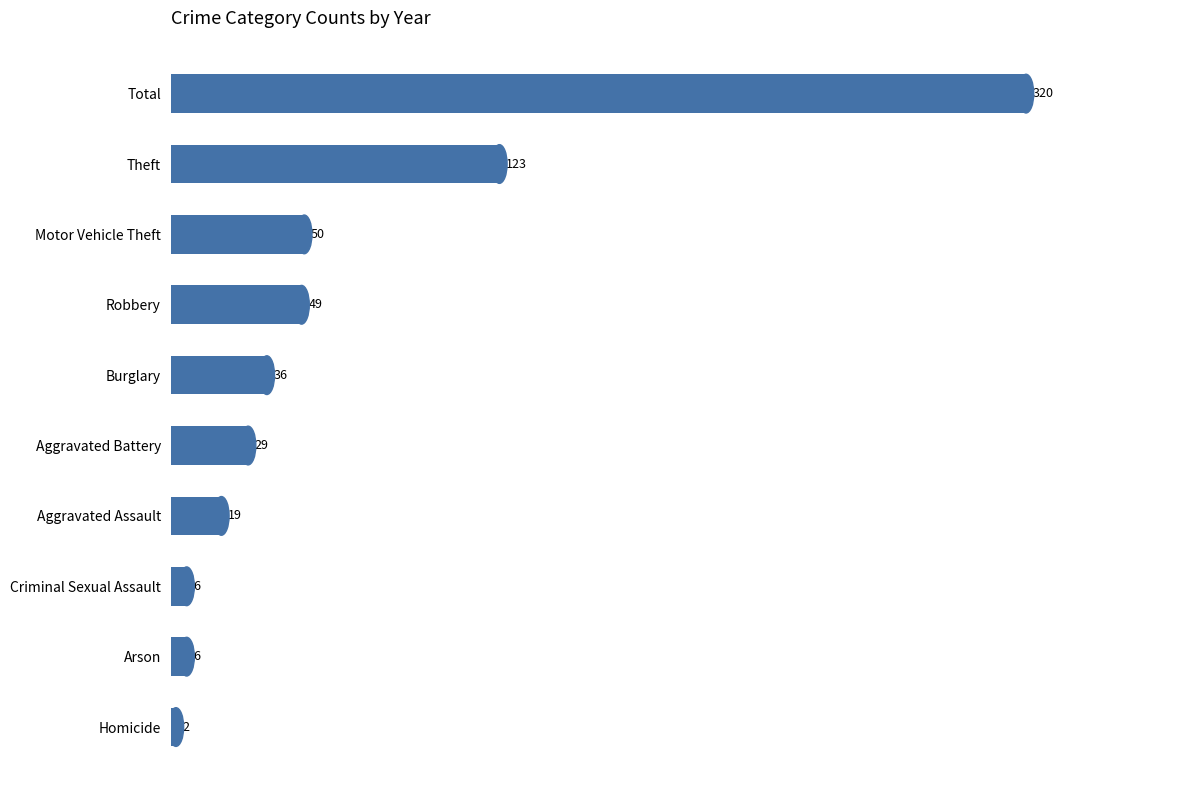

What is the label of the 6th bar from the top?

Aggravated Battery